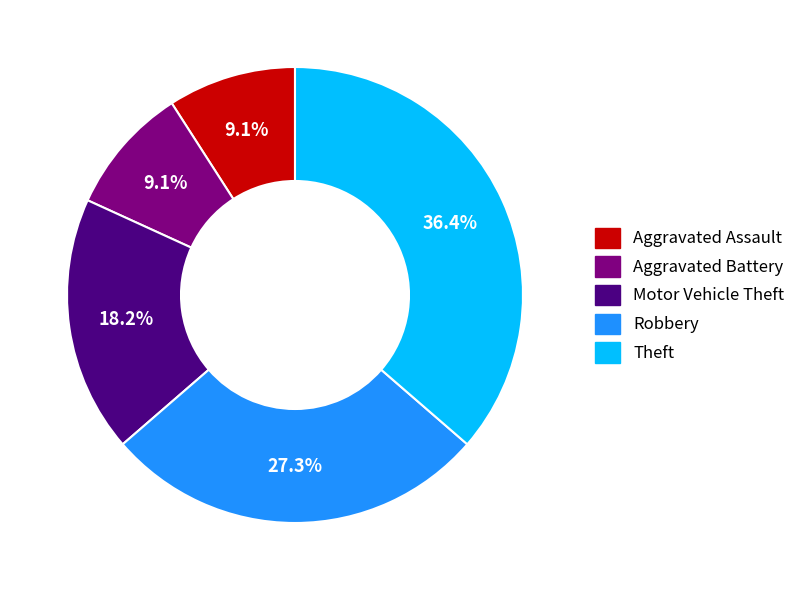

How many segments does this pie chart have?

5